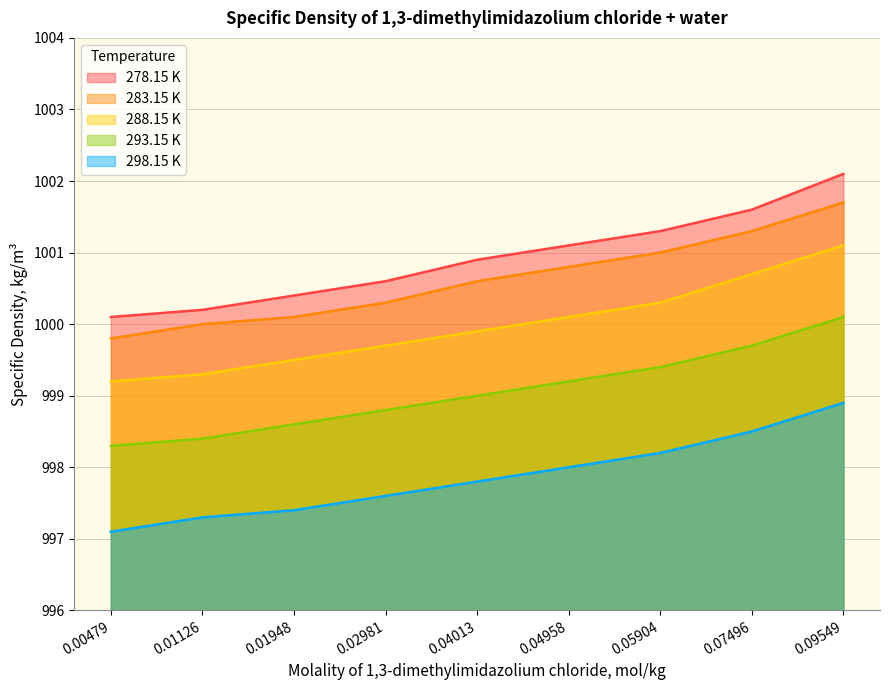

True or false: 283.15 K has more than 2 interior local peaks.

False